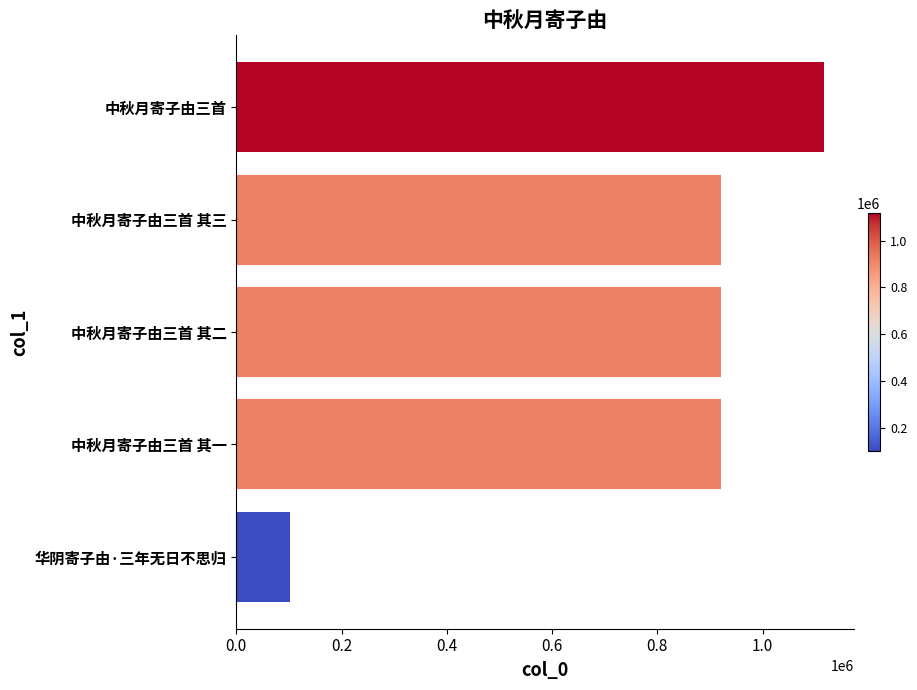

Which has a higher value, 华阴寄子由·三年无日不思归 or 中秋月寄子由三首 其一?

中秋月寄子由三首 其一